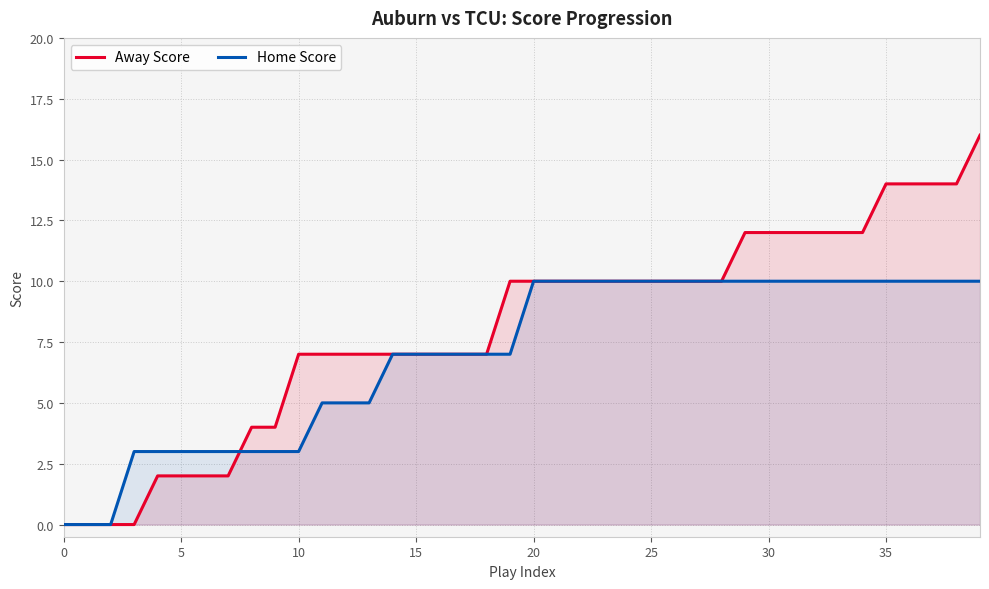

At which label is Away Score closest to 8?

10